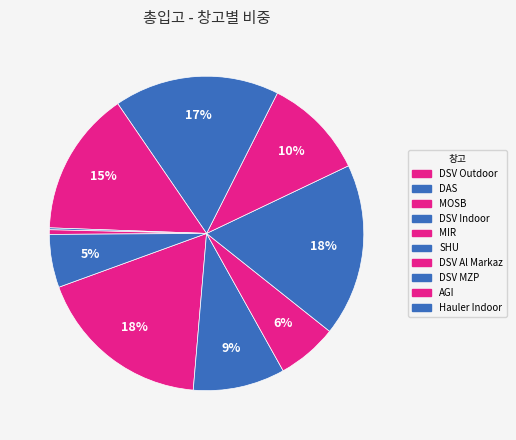

Between Hauler Indoor and DAS, which is larger?

DAS